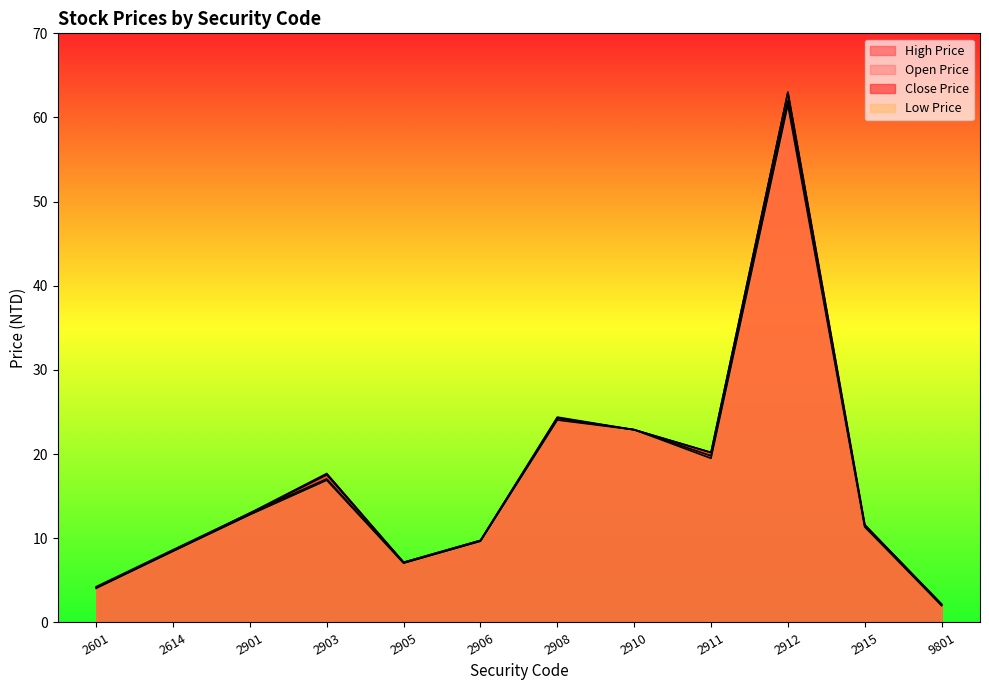

What is the difference between the low_price values at 9801 and 2905?

5.0